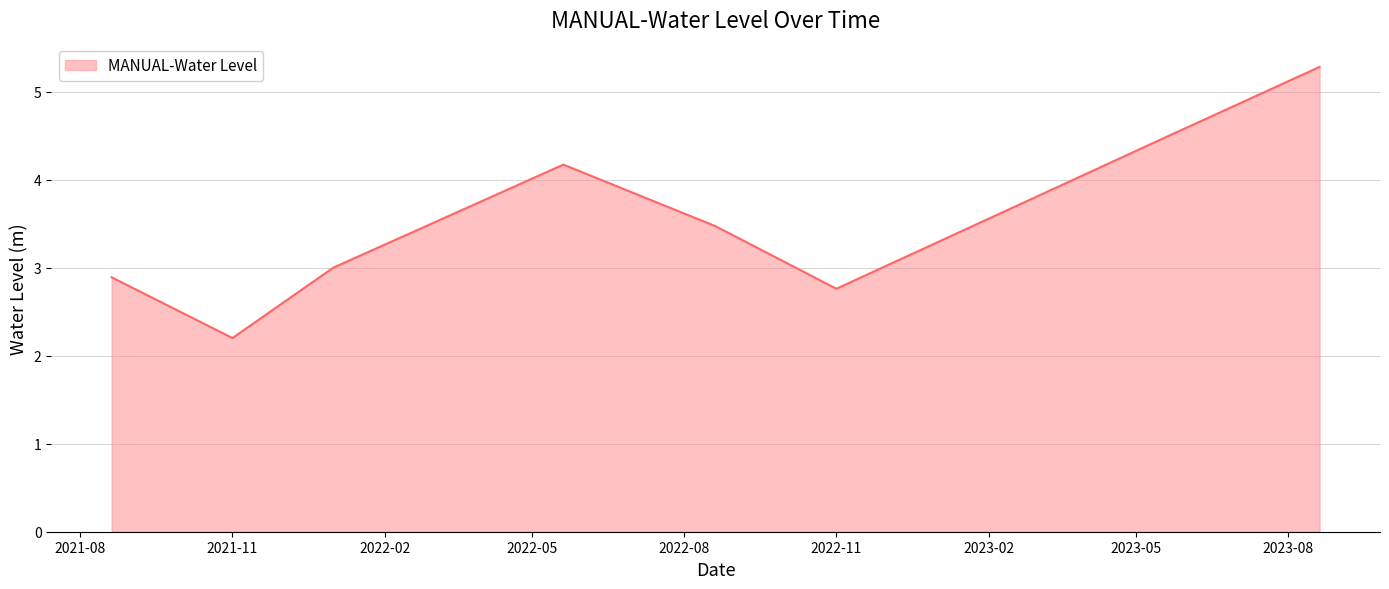

What is the difference between the maximum and minimum values?

3.1